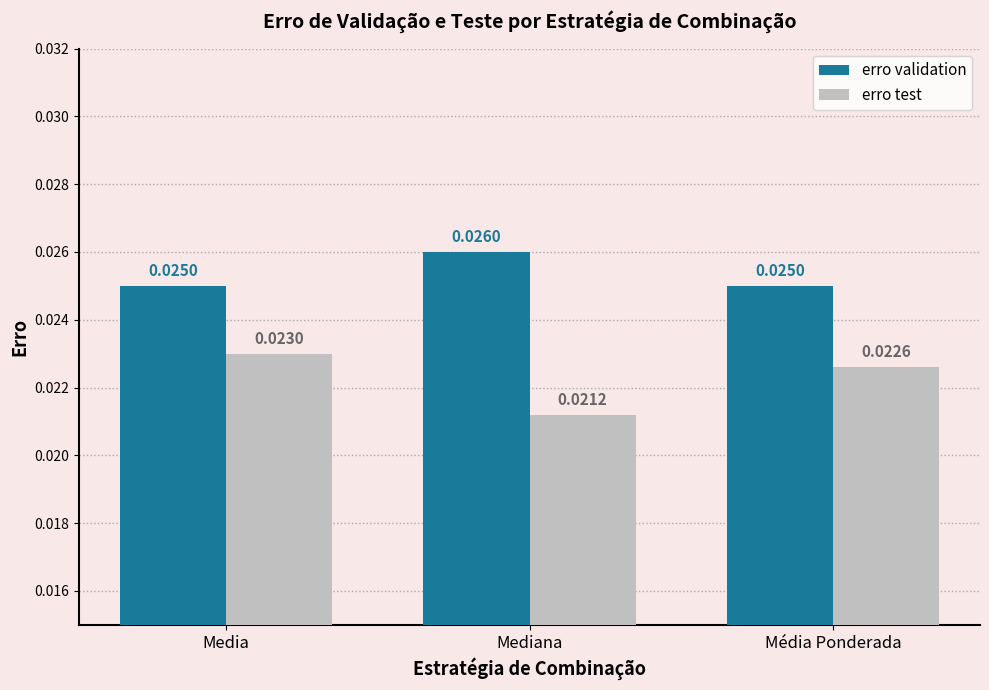

Which series has the largest range (max minus min)?

erro test